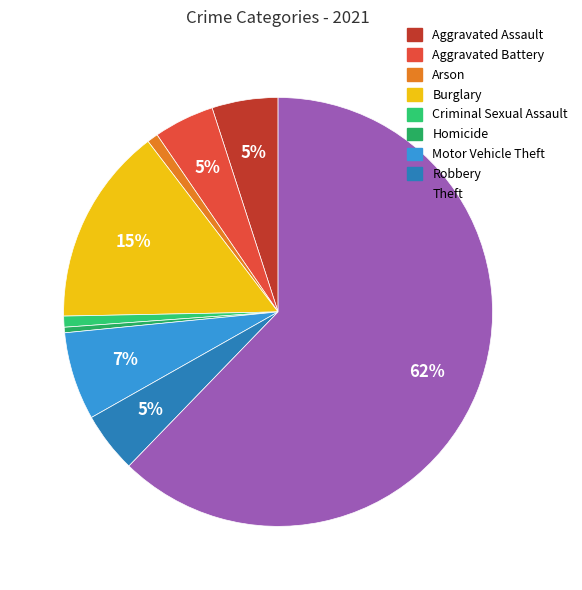

What portion of the pie excludes Burglary?

85.1%